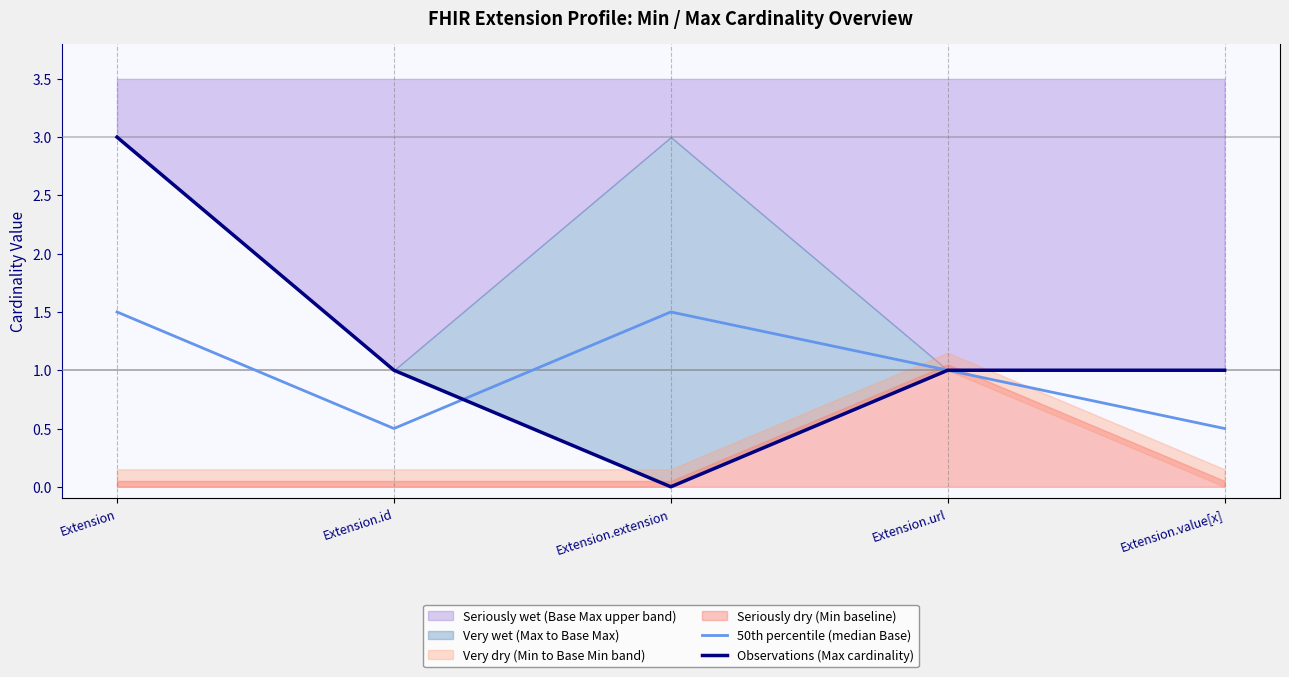

What is the difference between the 50th percentile (median Base) values at Extension.extension and Extension.id?

1.0